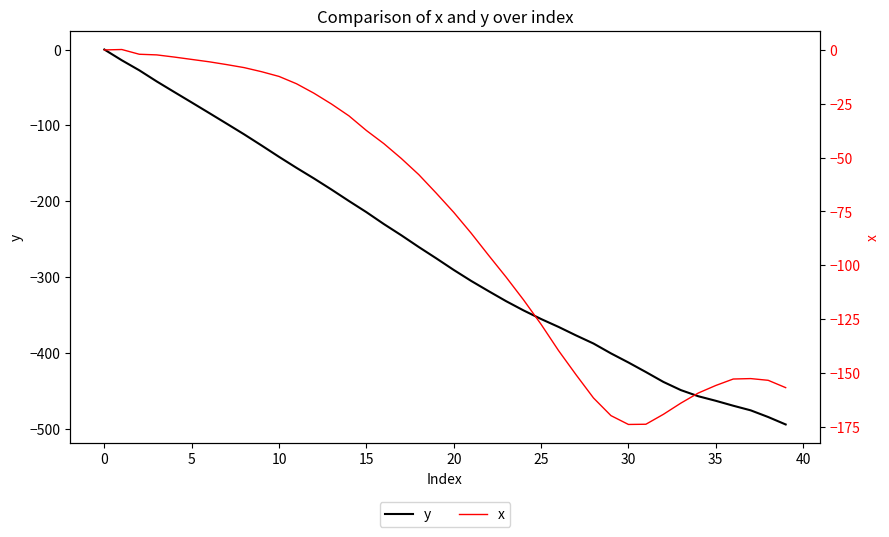

What is the lowest value of the y series?

-494.3